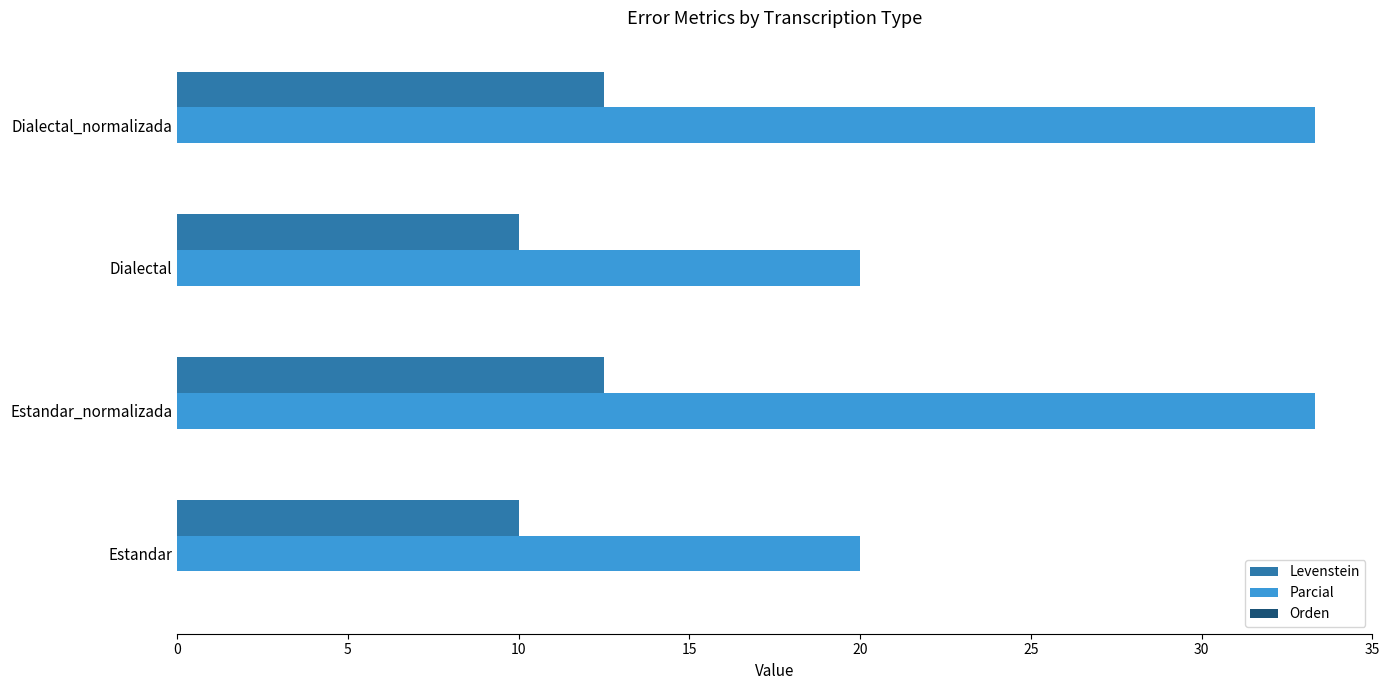

List the series in order of their peak value, lowest first.

Levenstein, Parcial